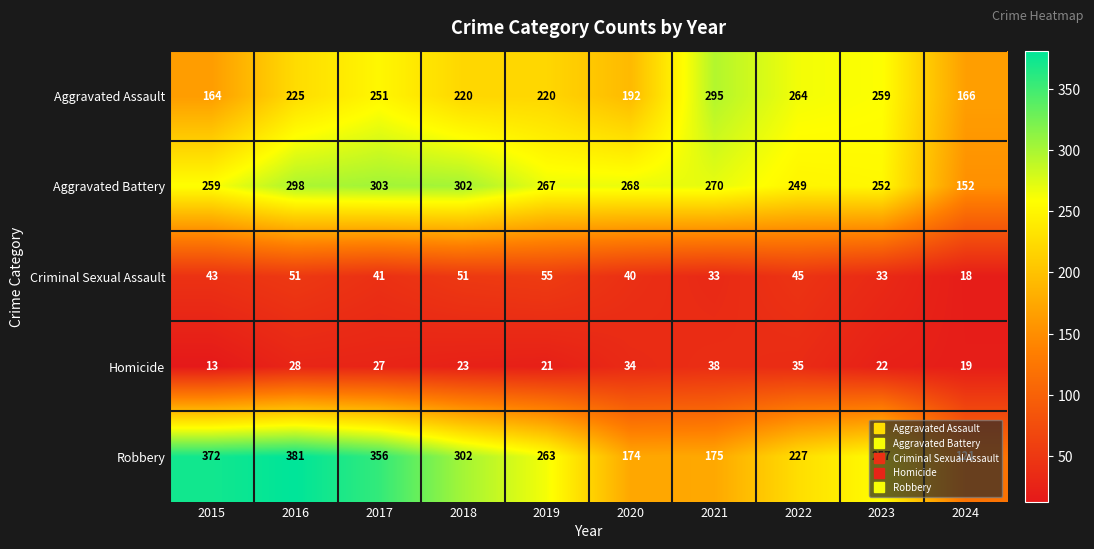

What is the sum of all Homicide values?

260